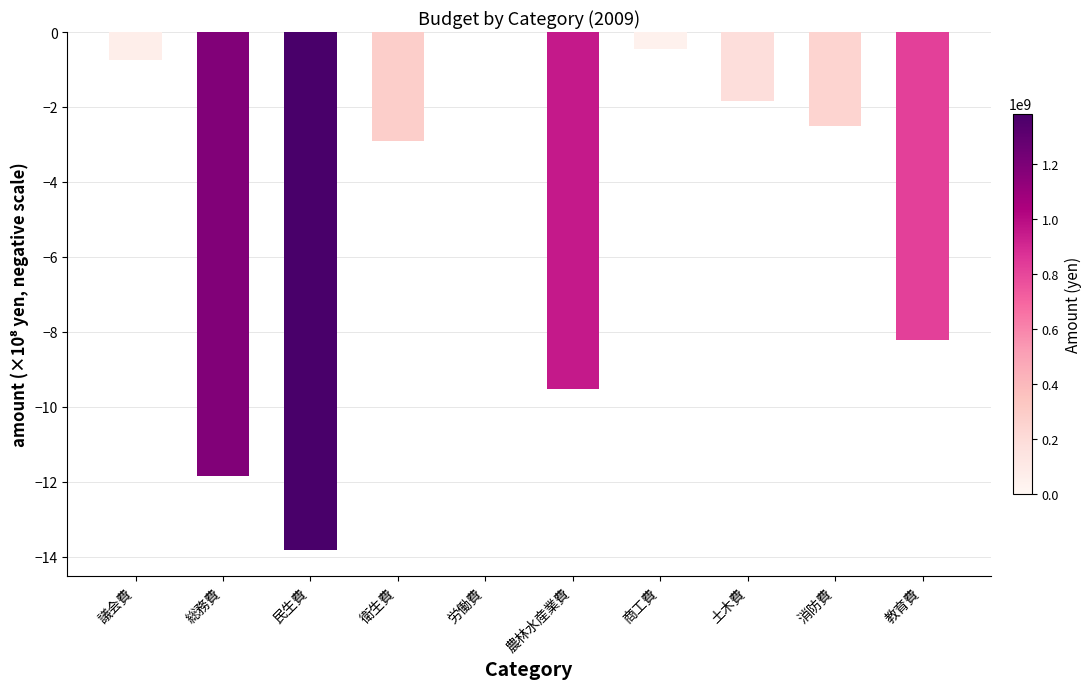

What is the sum of the values at 衛生費 and 消防費?

-5.4